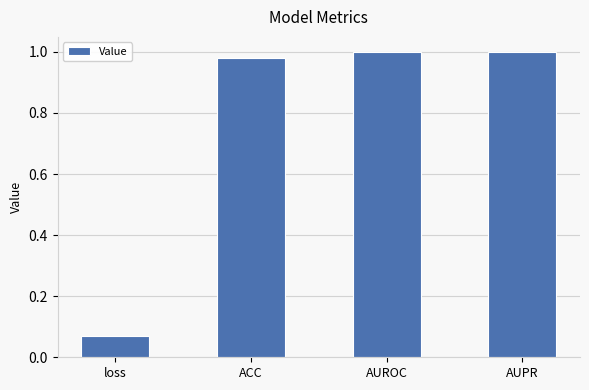

Which label corresponds to the smallest value in the chart?

loss